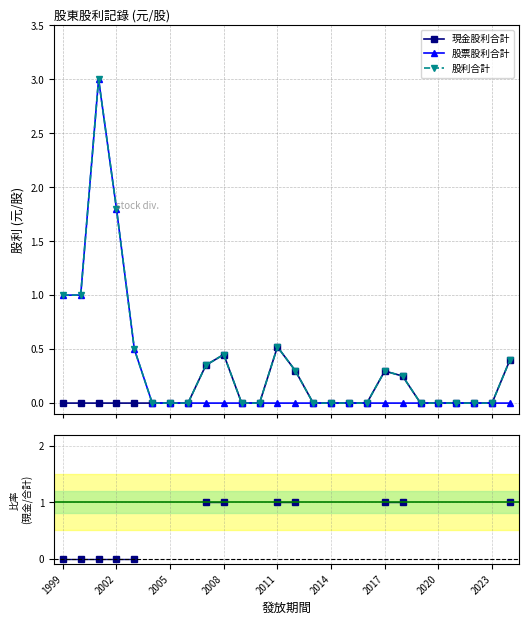

Between 2002 and 13, which is larger?

13